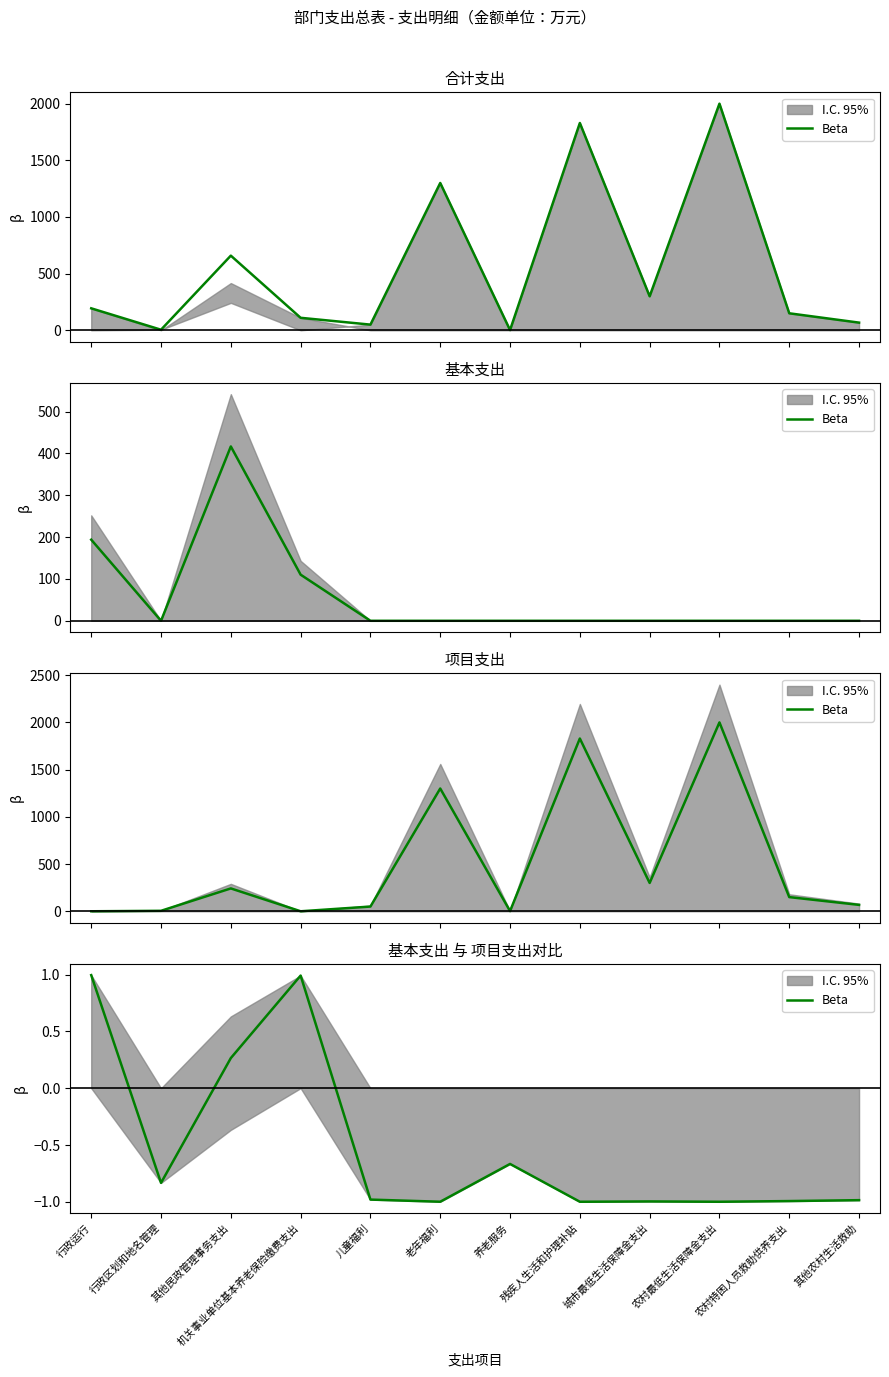

True or false: the data shows -0.4 at 农村最低生活保障金支出.

False